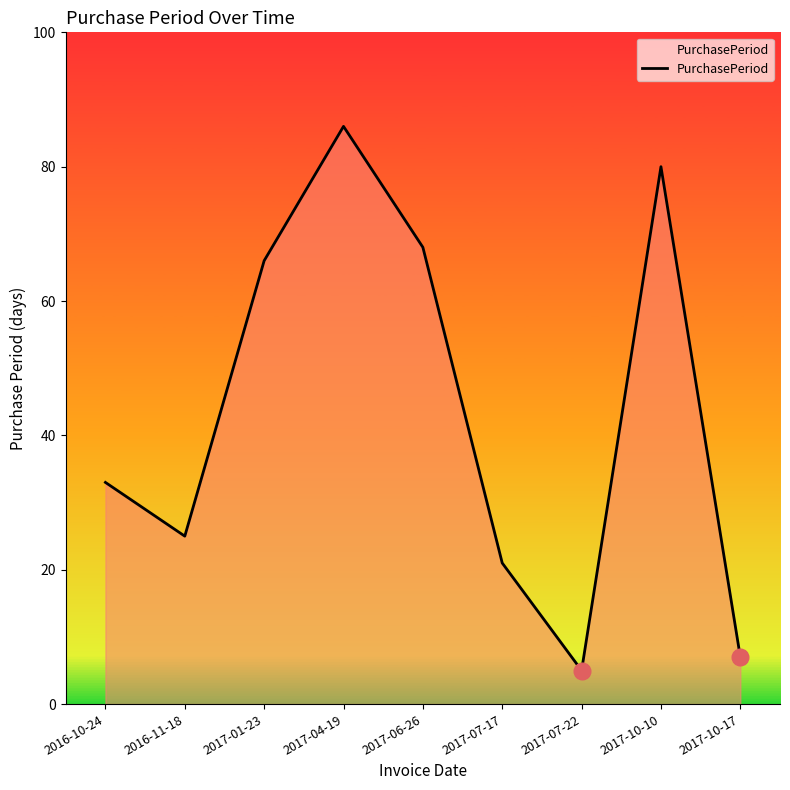

How many series are shown in this chart?

1